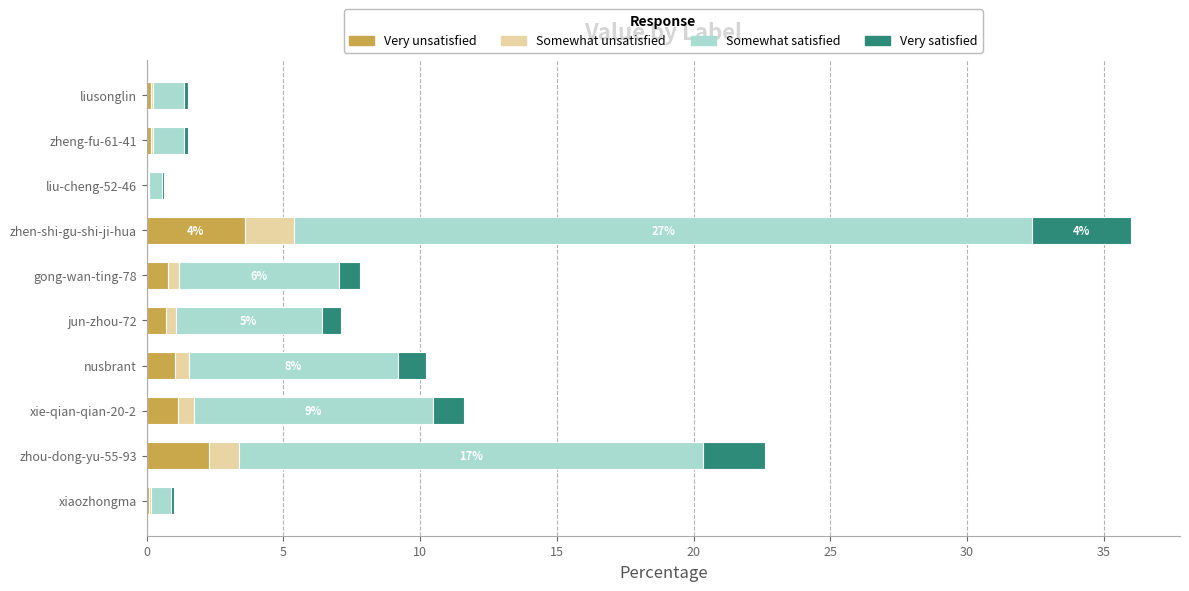

Is it true that Very unsatisfied equals 0.8 at gong-wan-ting-78?

True